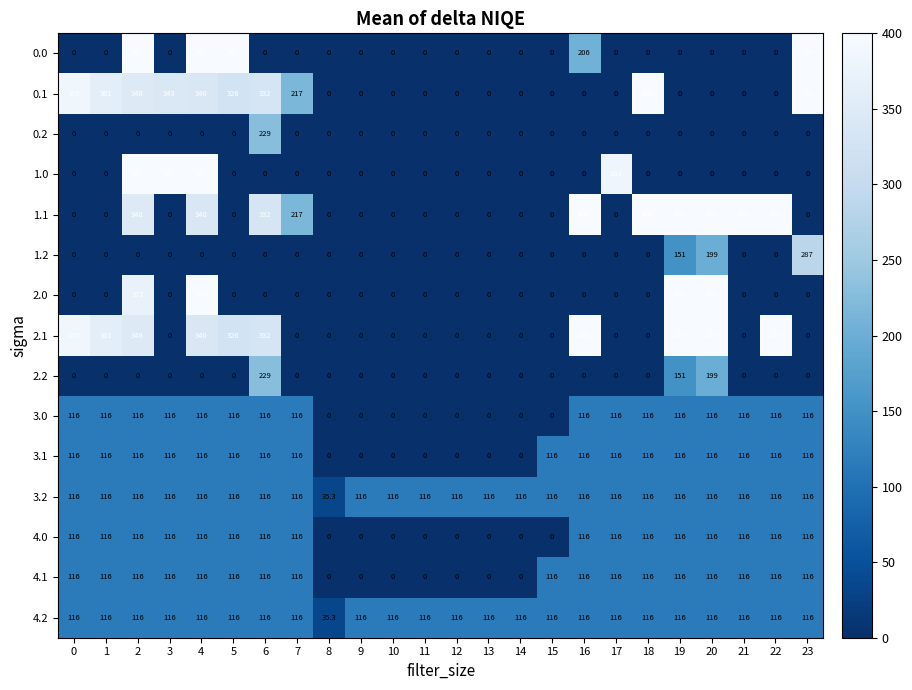

Count the 3.0 values in the range 0 to 116.

24